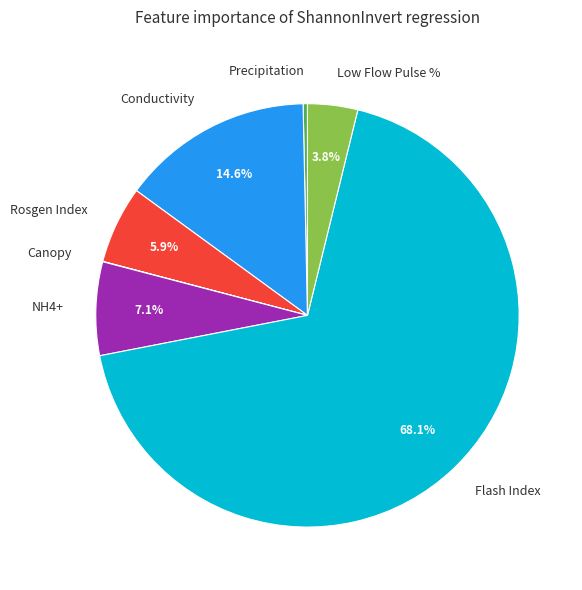

How much of the chart is everything except NH4+?

92.9%